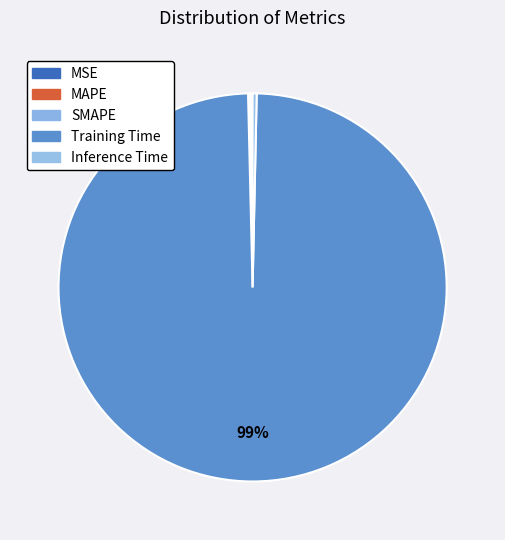

What is the smallest slice in the pie chart?

MSE